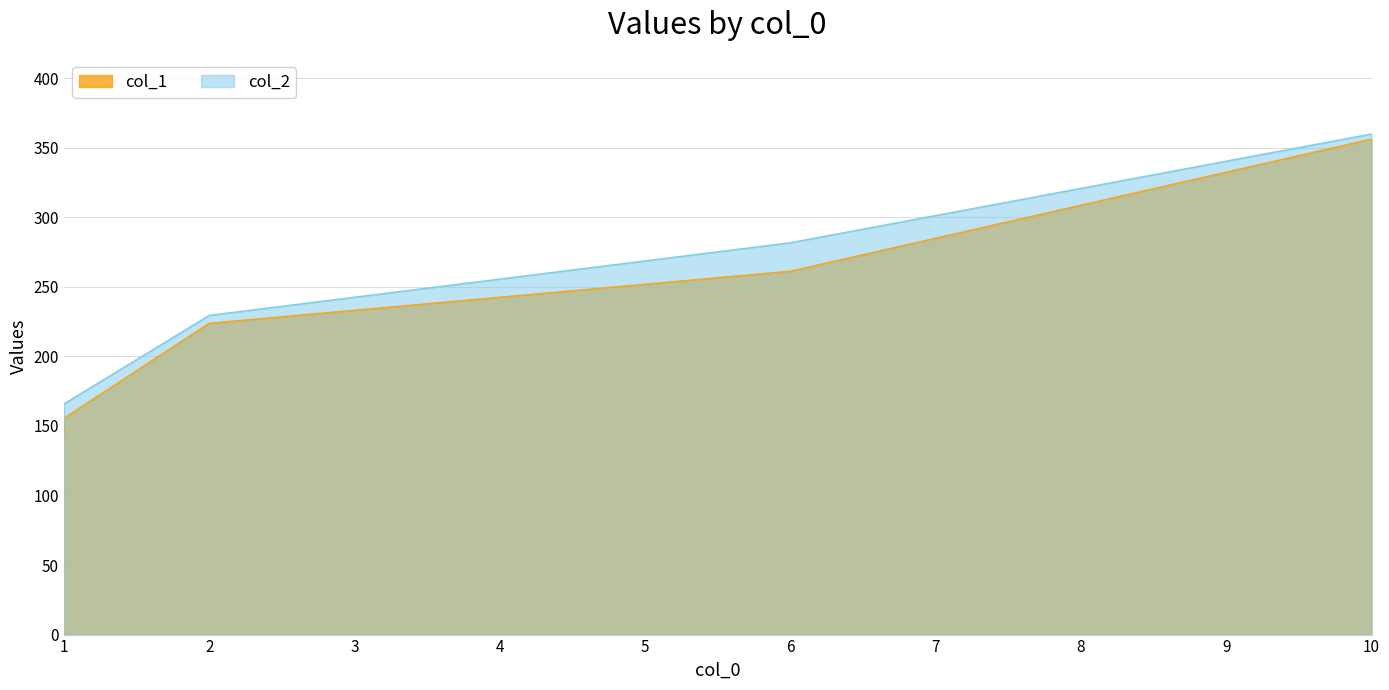

True or false: col_1 and col_2 cross at least once.

False